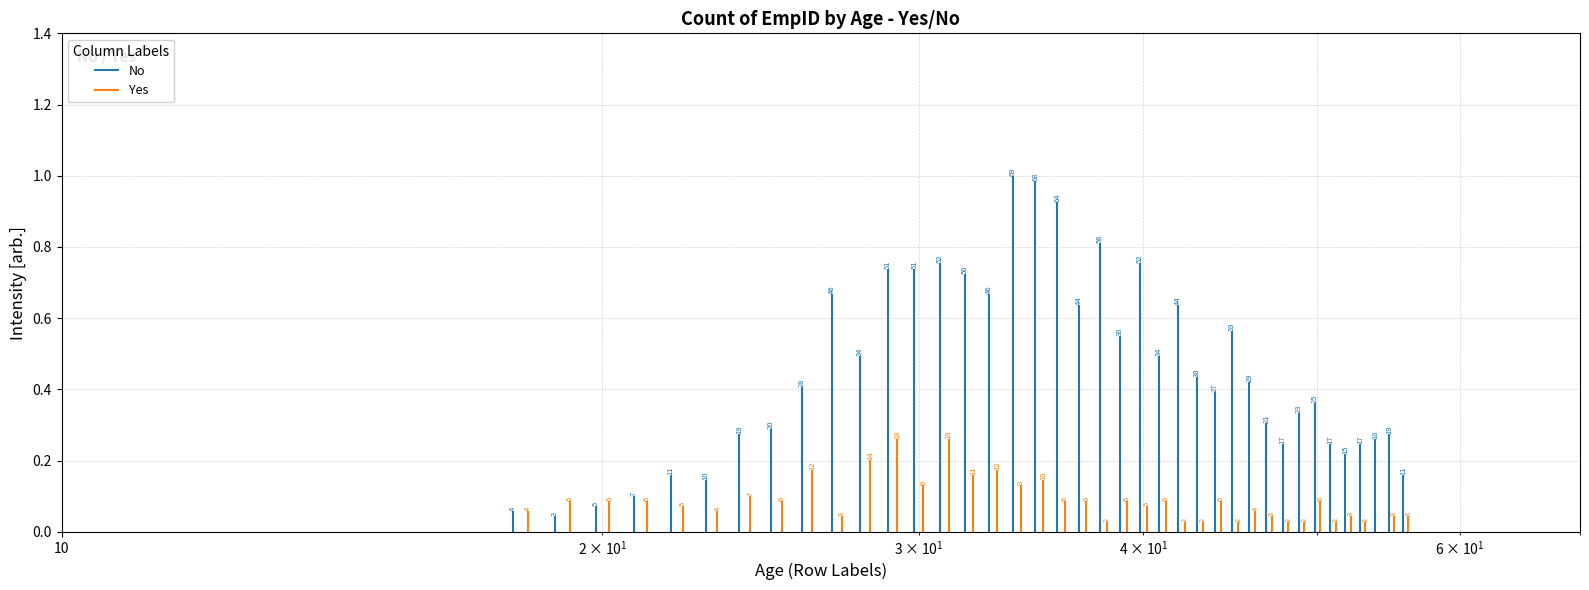

Is it true that Yes equals 0.0 at 1?

False